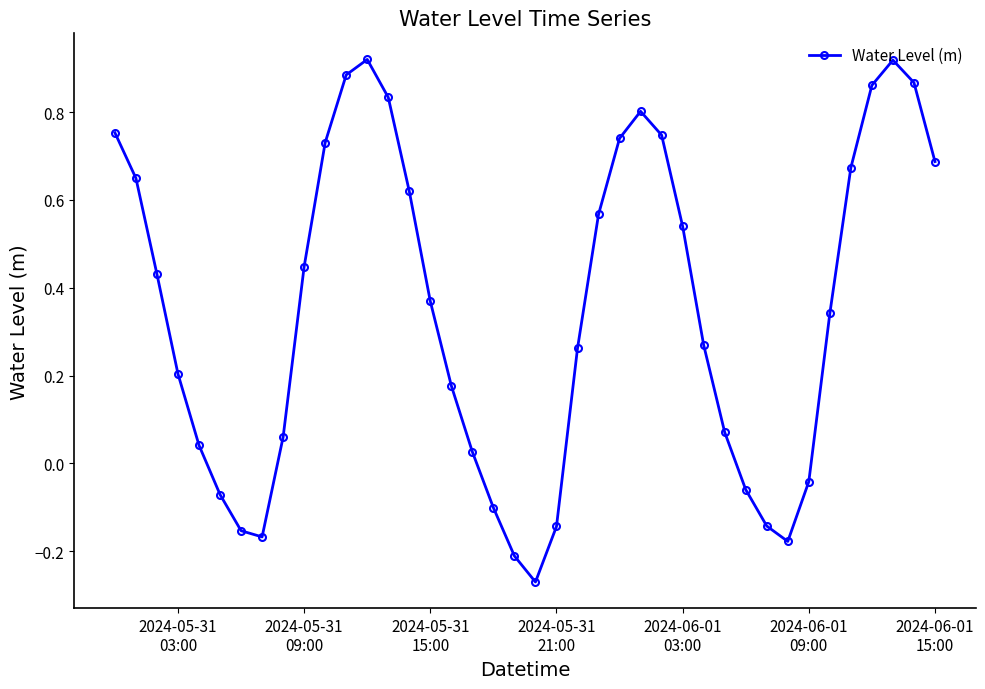

Does the chart display data point markers on the line(s)?

Yes